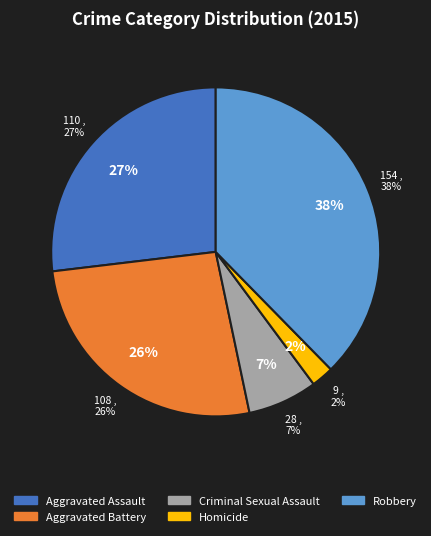

How many segments does this pie chart have?

5